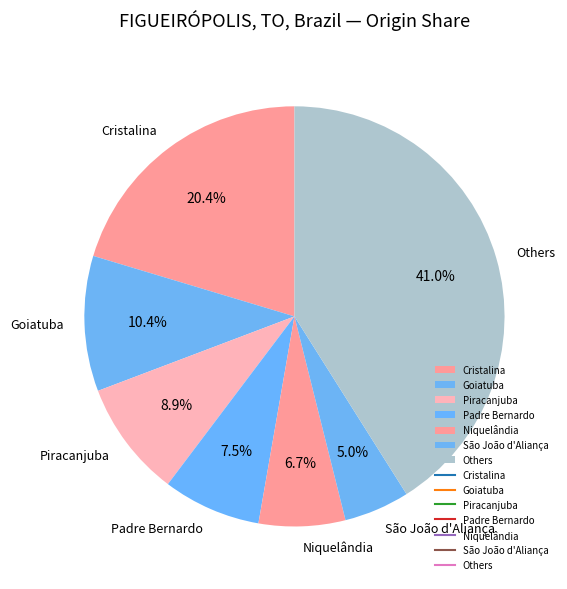

Which has a higher value, Niquelândia or Goiatuba?

Goiatuba